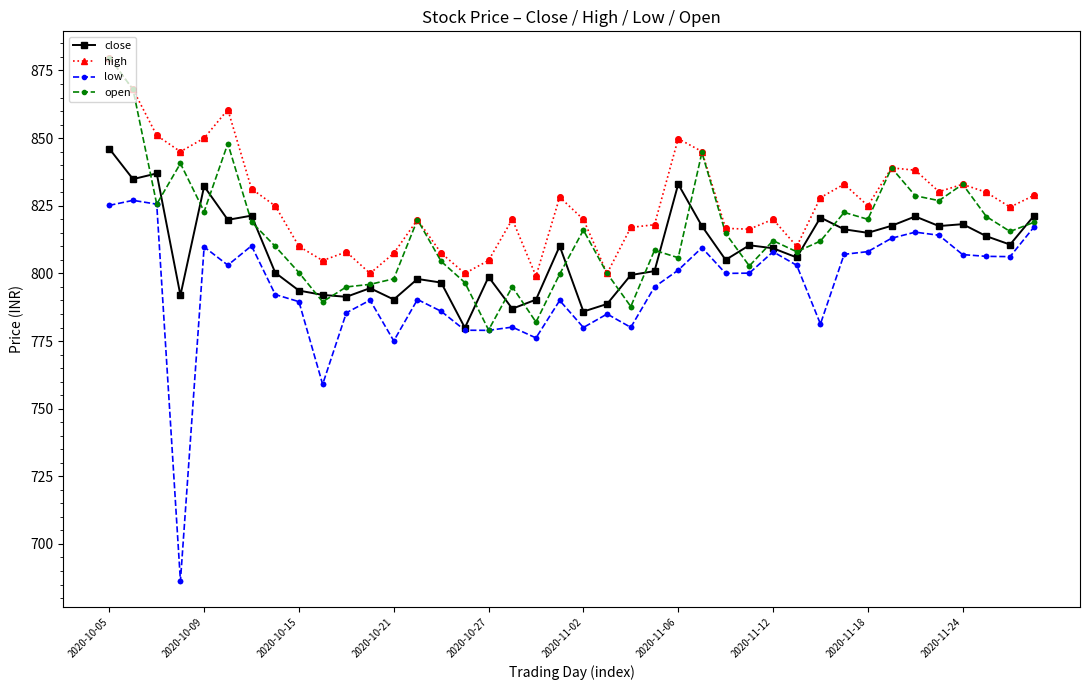

At how many categories does at least one series exceed 772?

40